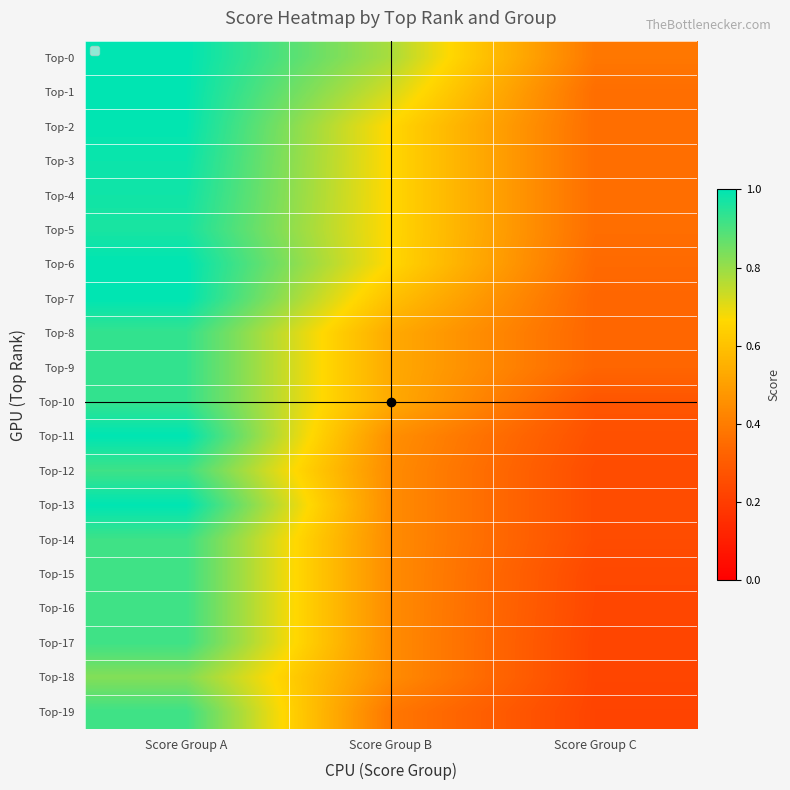

Which series has the widest spread of values?

Top-13